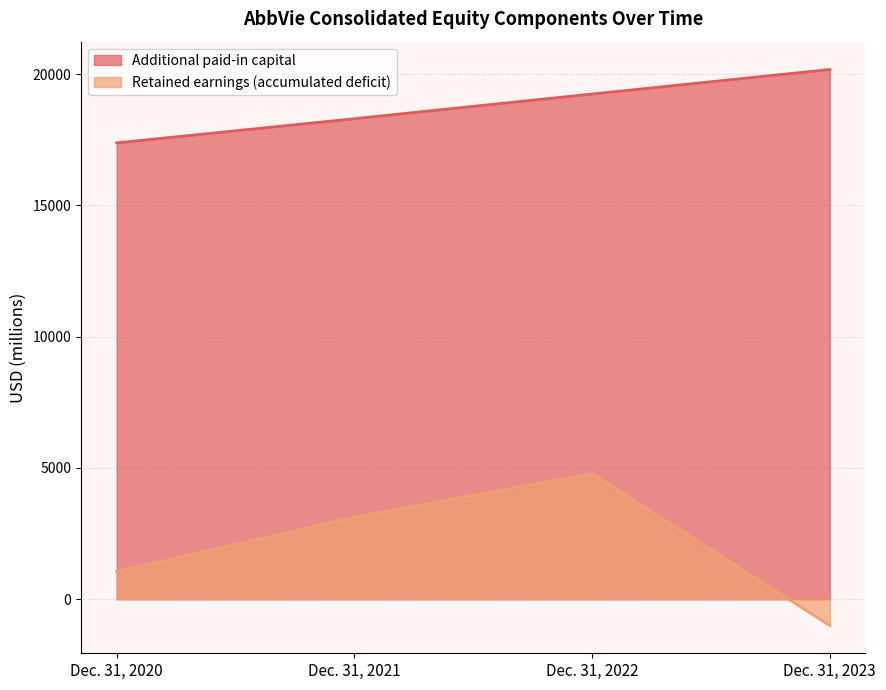

What is the sum of all Retained earnings (accumulated deficit) values?

7966